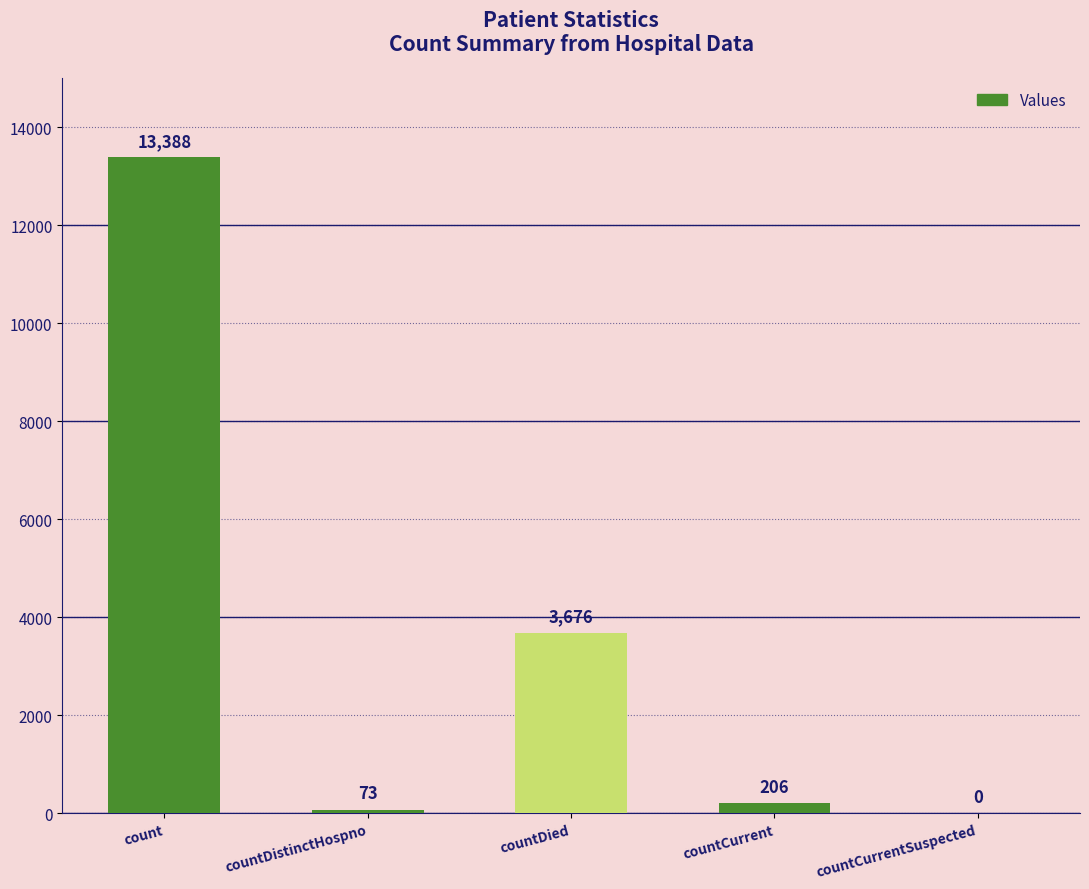

True or false: the data shows 20334 at count.

False